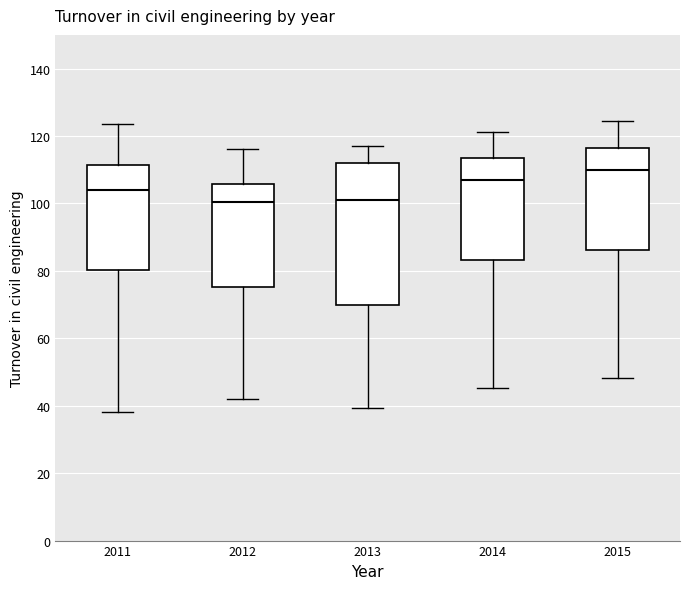

Reading left to right, read every box against the y-axis: the position of its median line, the range the box covers, and the ends of its whiskers. The values are not printed on the chart, so give them approximately, as read against the axis.

2011: median 104, box 80 to 112, whiskers 38 to 124
2012: median 100, box 76 to 106, whiskers 42 to 116
2013: median 102, box 70 to 112, whiskers 40 to 118
2014: median 108, box 84 to 114, whiskers 46 to 122
2015: median 110, box 86 to 116, whiskers 48 to 124